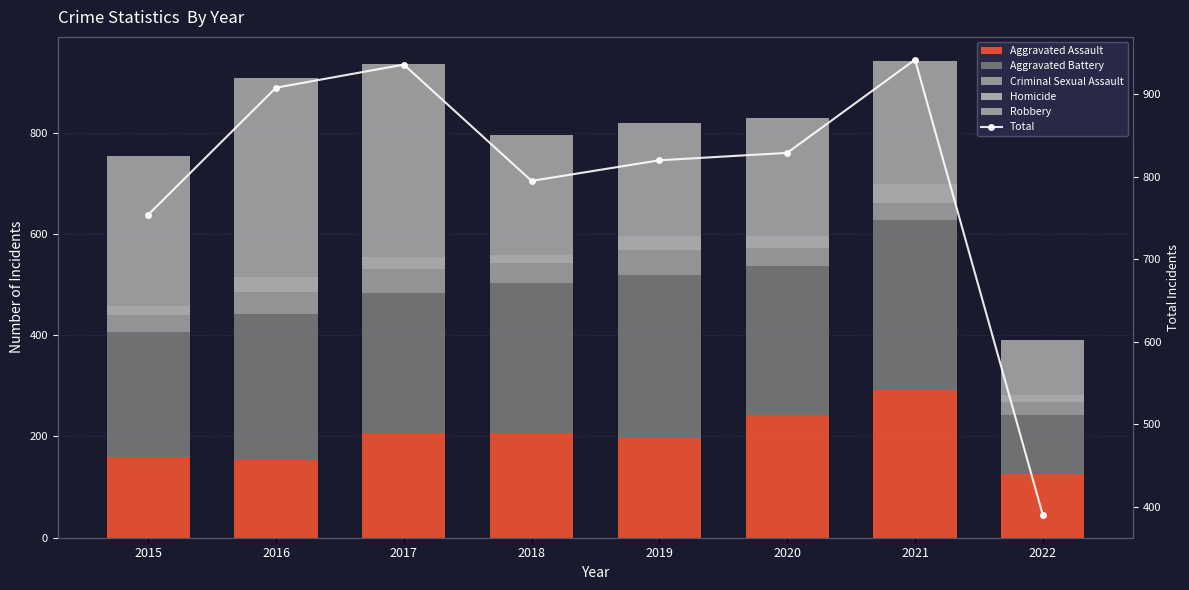

Read the Homicide value at 2022, to the nearest 10.

10